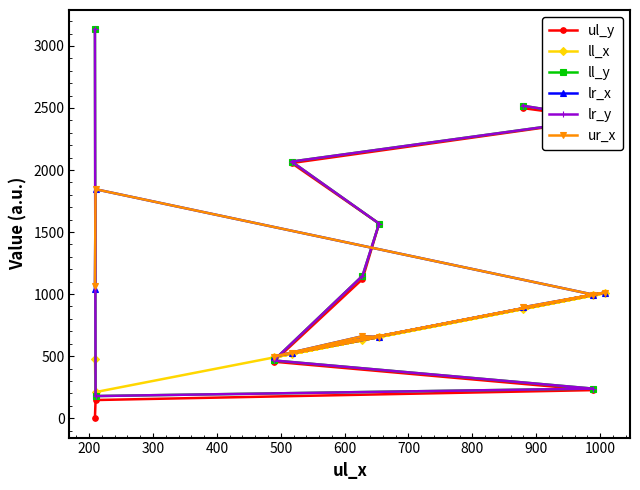

The lr_y series shows 635 at 400. True or false?

False